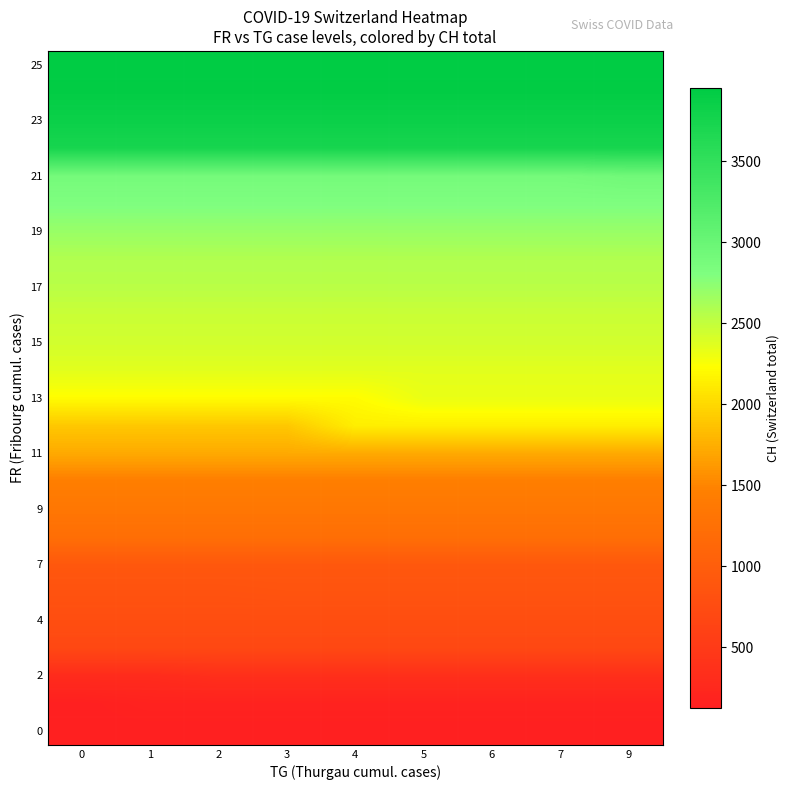

What is the spread (max minus min) of values at 6?

3826